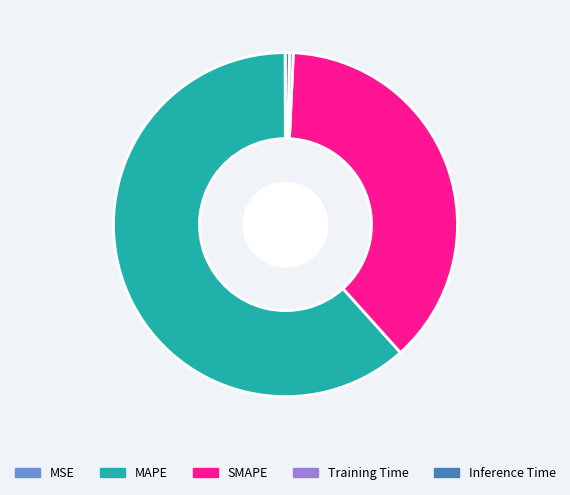

Do SMAPE and Training Time together represent more than half of the pie?

No